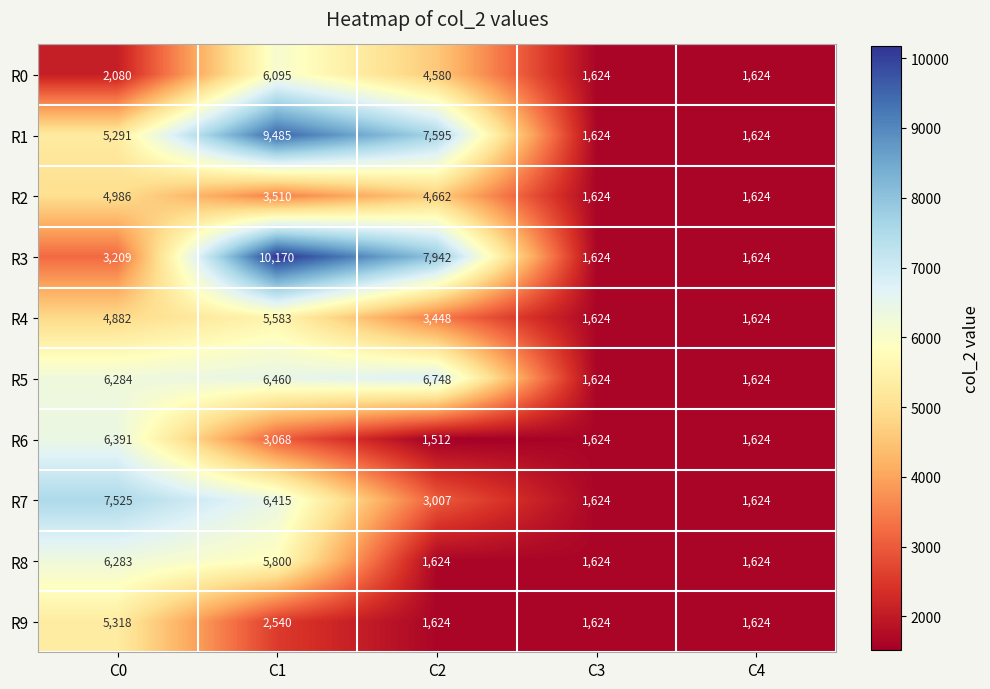

What is the difference between the maximum and minimum values in the R8 series?

4659